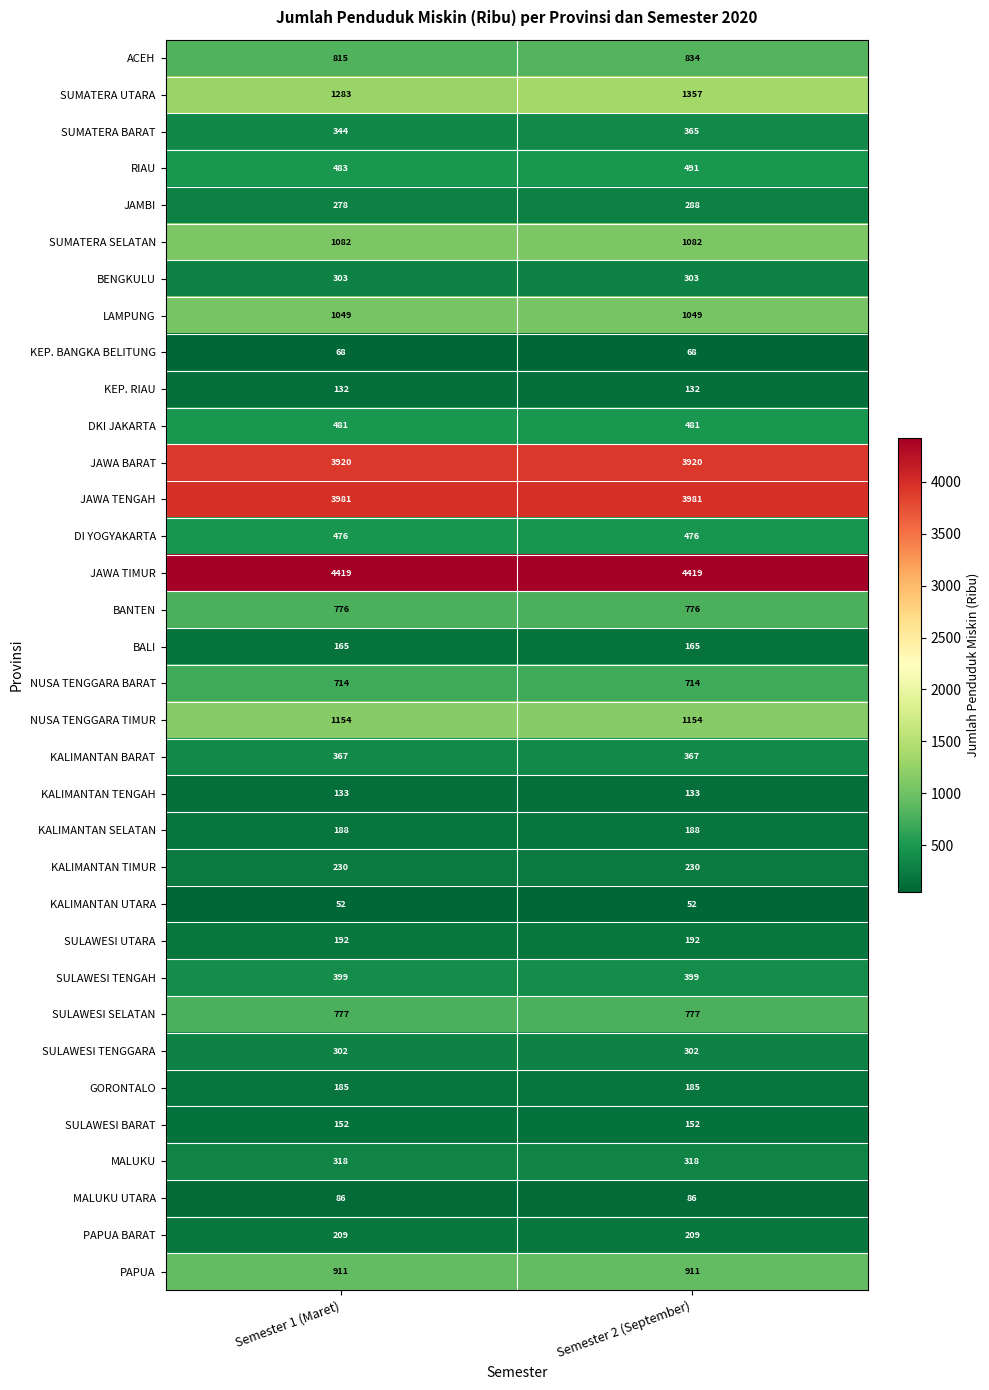

What is the sum of the SULAWESI TENGGARA values at Semester 2 (September) and Semester 1 (Maret)?

604